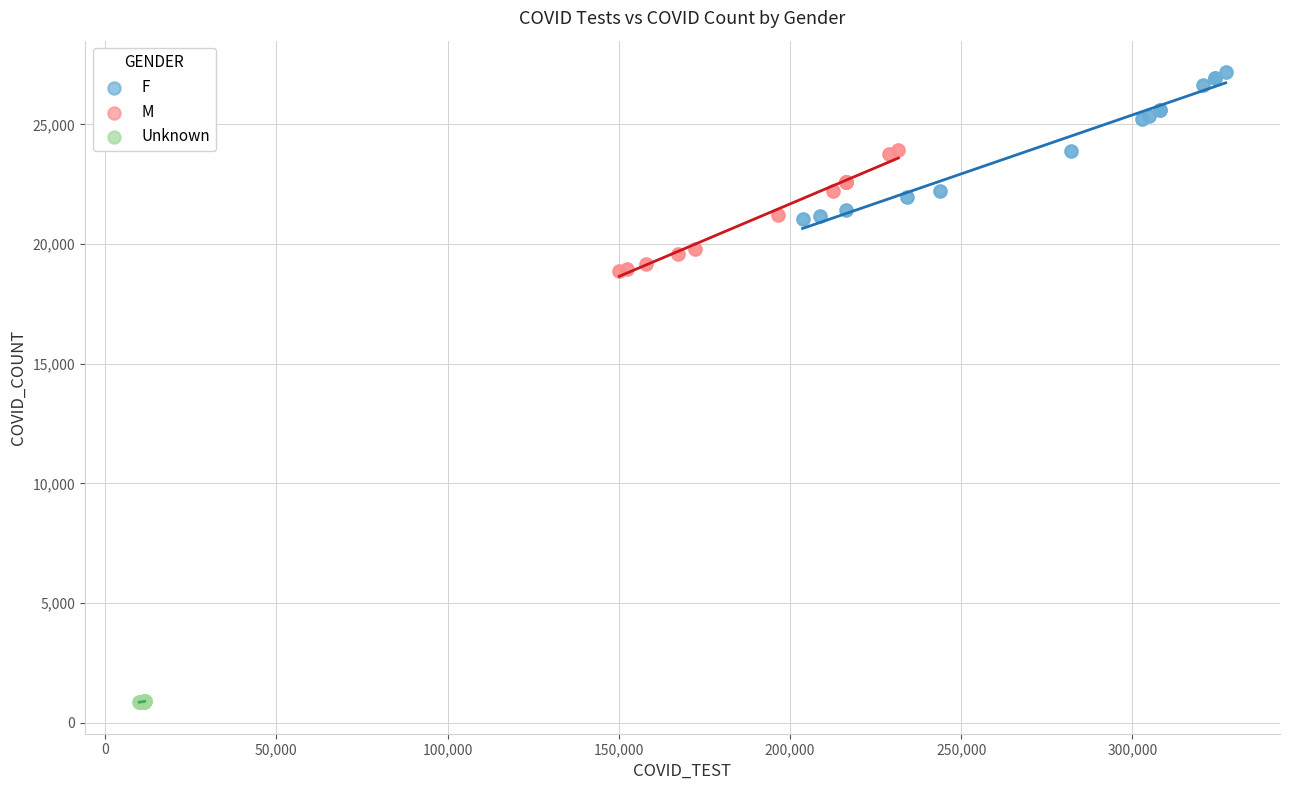

What are all the series names shown in the legend?

F, M, Unknown